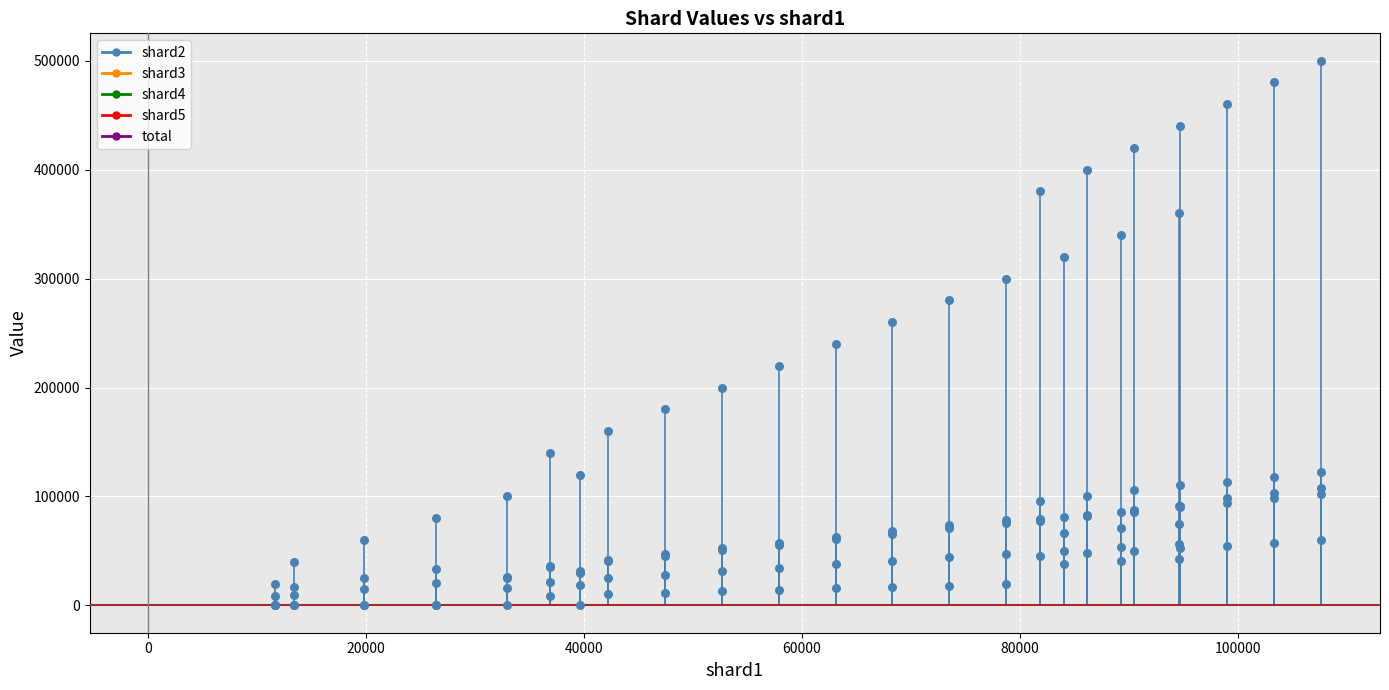

Is the value of total at 20 greater than the value of shard4 at 2?

Yes